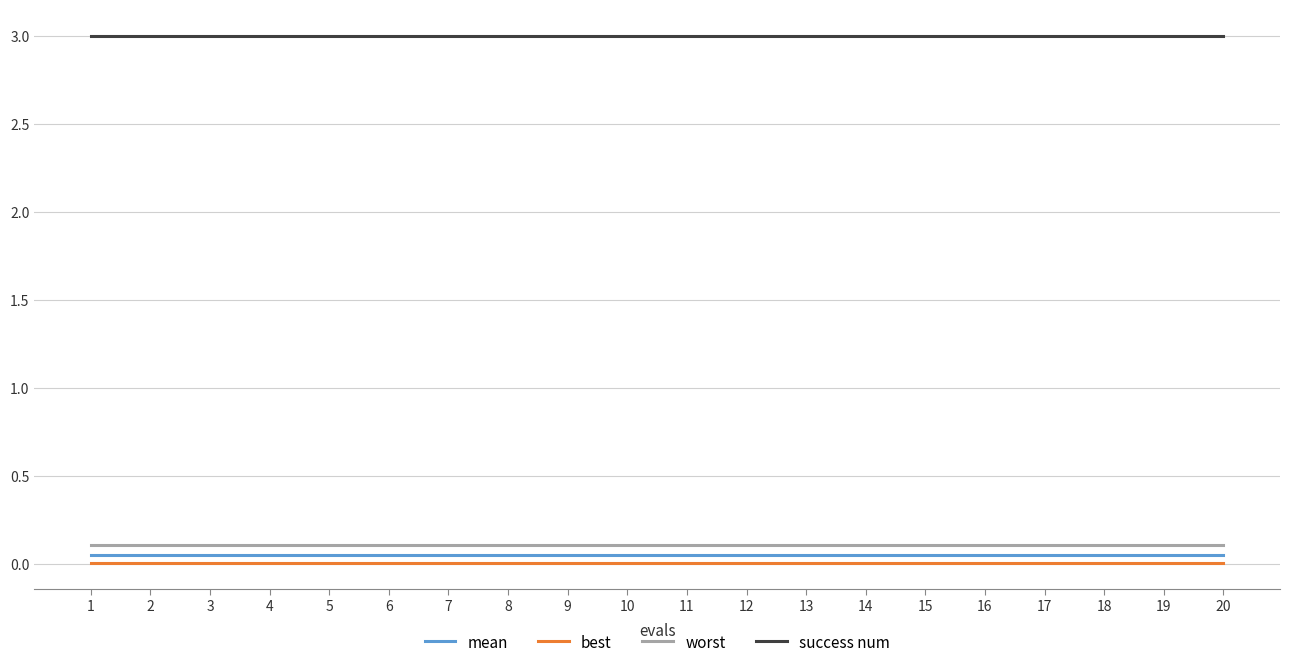

The value of success num at 7 is 3.0. True or false?

True